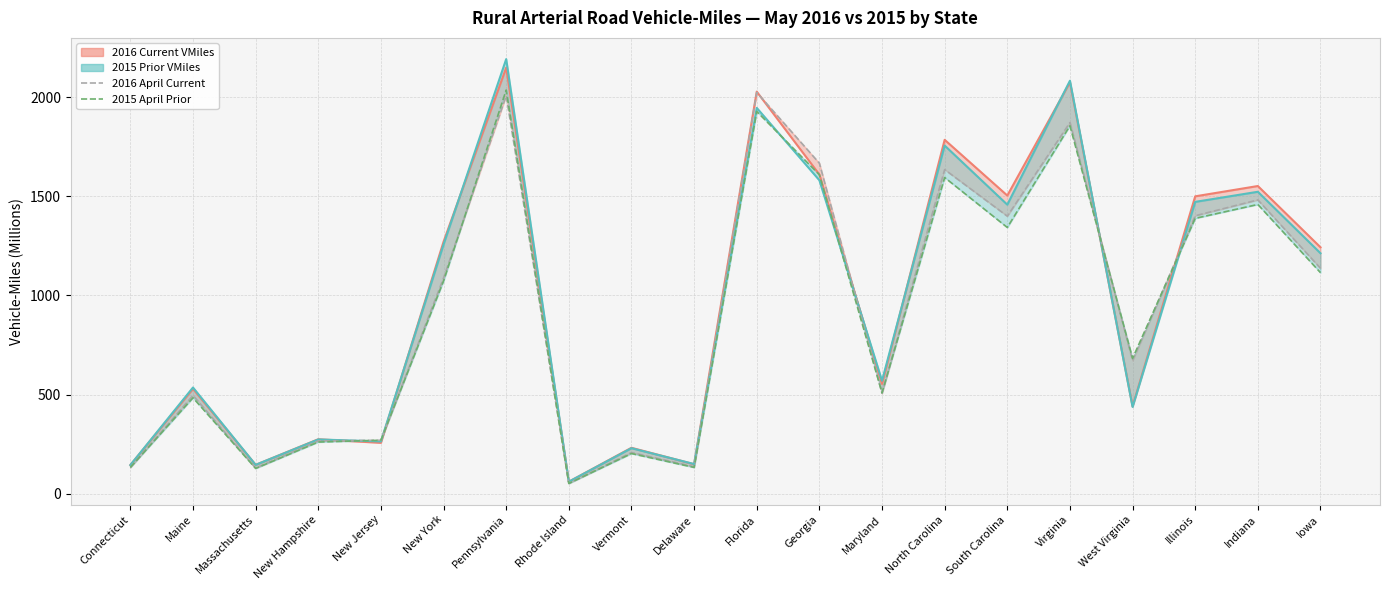

Reading left to right, list all the values displayed in this chart.

2016 April Current: 133	496	130	267	270	1088	2007	53	208	137	2024	1667	507	1635	1400	1872	672	1402	1482	1137
2015 April Prior: 133	484	128	261	270	1073	2036	52	203	133	1928	1609	509	1595	1343	1856	683	1389	1459	1115